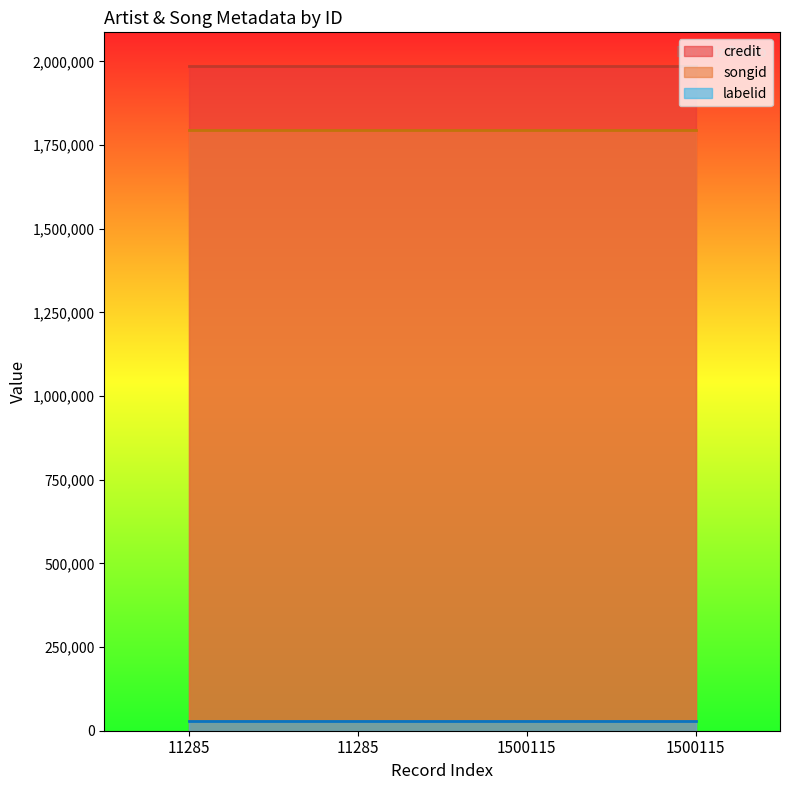

What is the value of the labelid point at the 3rd from the left?

28989